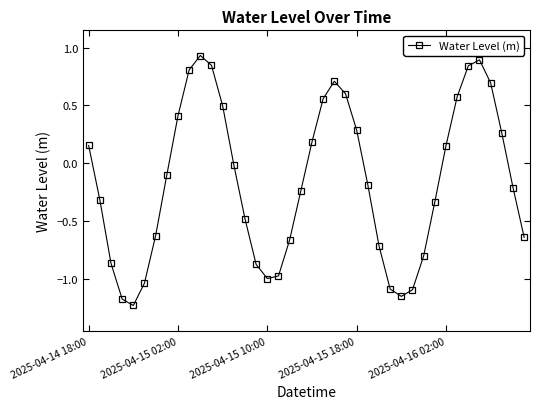

What is the difference between the second highest and second lowest values?

2.1